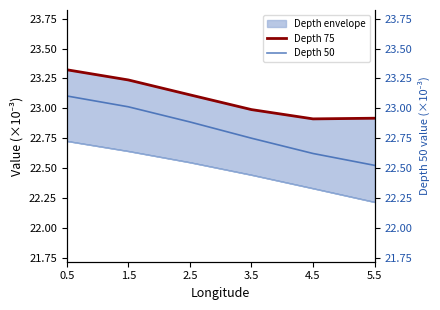

What are all the series names shown in the legend?

Depth 75, Depth 50